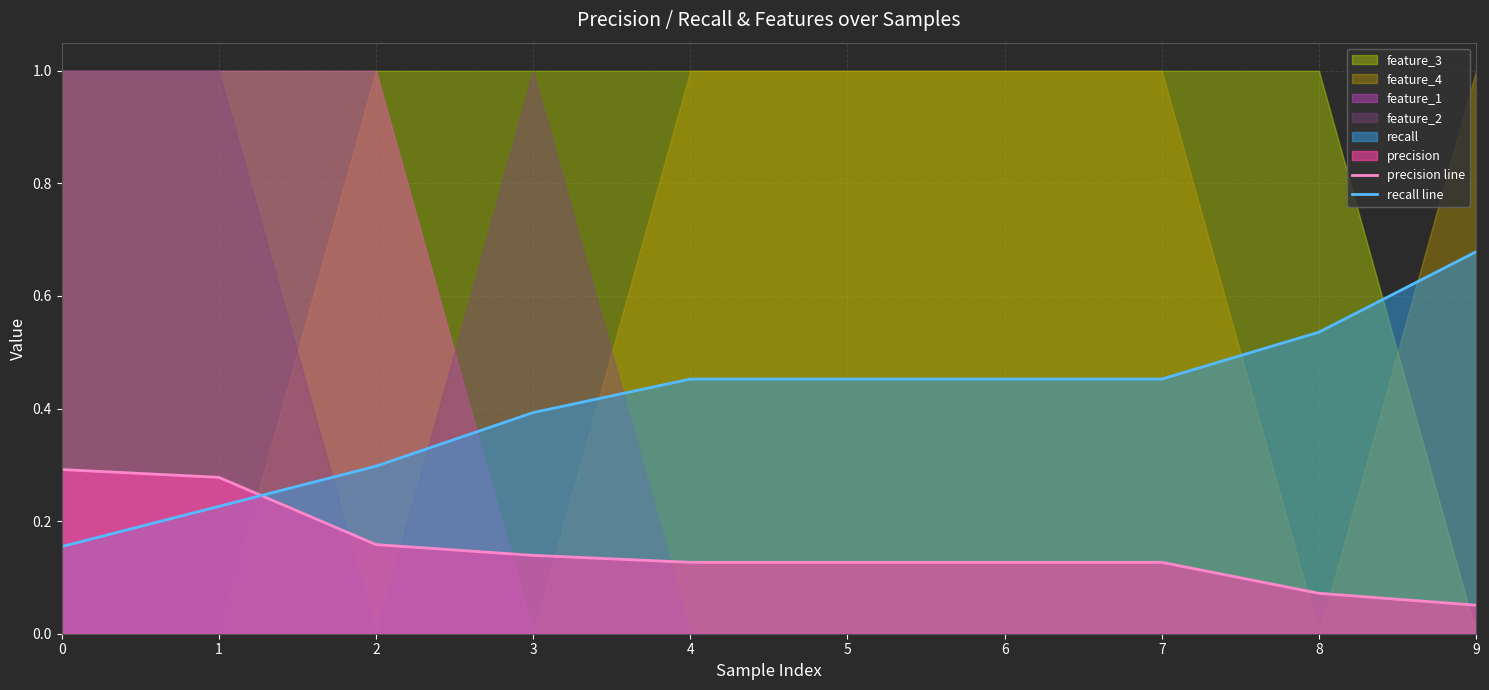

The value of recall line at 2 is 0.2. True or false?

False